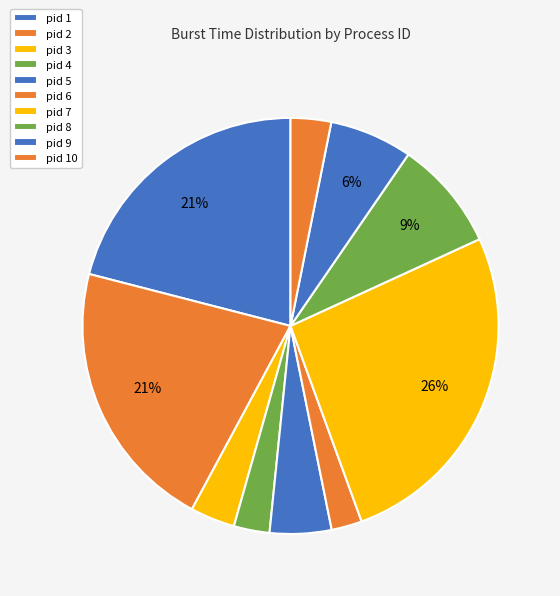

How many segments does this pie chart have?

10